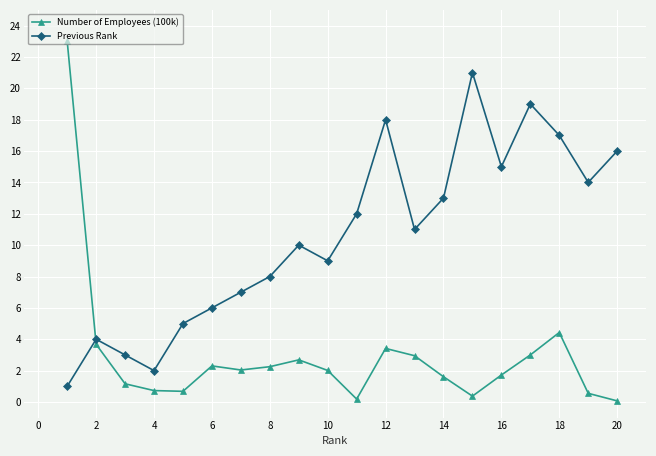

How many interior local valleys does the Previous Rank series have?

5